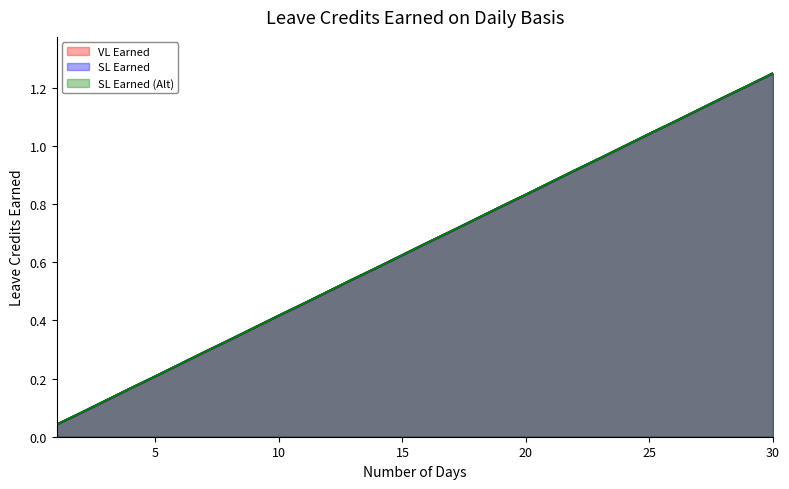

Reading left to right, transcribe all the data shown in this chart.

VL Earned: 1=0.0	2=0.1	3=0.1	4=0.2	5=0.2	6=0.2	7=0.3	8=0.3	9=0.4	10=0.4	11=0.5	12=0.5	13=0.5	14=0.6	15=0.6	16=0.7	17=0.7	18=0.8	19=0.8	20=0.8	21=0.9	22=0.9	23=1.0	24=1.0	25=1.0	26=1.1	27=1.1	28=1.2	29=1.2	30=1.2
SL Earned: 1=0.0	2=0.1	3=0.1	4=0.2	5=0.2	6=0.2	7=0.3	8=0.3	9=0.4	10=0.4	11=0.5	12=0.5	13=0.5	14=0.6	15=0.6	16=0.7	17=0.7	18=0.8	19=0.8	20=0.8	21=0.9	22=0.9	23=1.0	24=1.0	25=1.0	26=1.1	27=1.1	28=1.2	29=1.2	30=1.2
SL Earned (Alt): 1=0.0	2=0.1	3=0.1	4=0.2	5=0.2	6=0.2	7=0.3	8=0.3	9=0.4	10=0.4	11=0.5	12=0.5	13=0.5	14=0.6	15=0.6	16=0.7	17=0.7	18=0.8	19=0.8	20=0.8	21=0.9	22=0.9	23=1.0	24=1.0	25=1.0	26=1.1	27=1.1	28=1.2	29=1.2	30=1.2